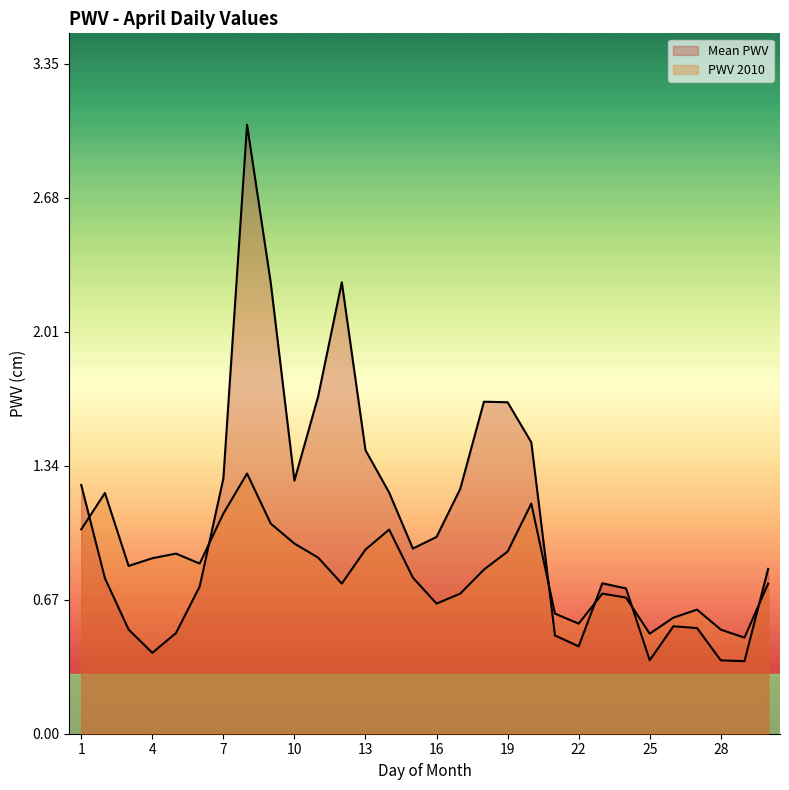

What is the sum of all PWV 2010 values?

24.6